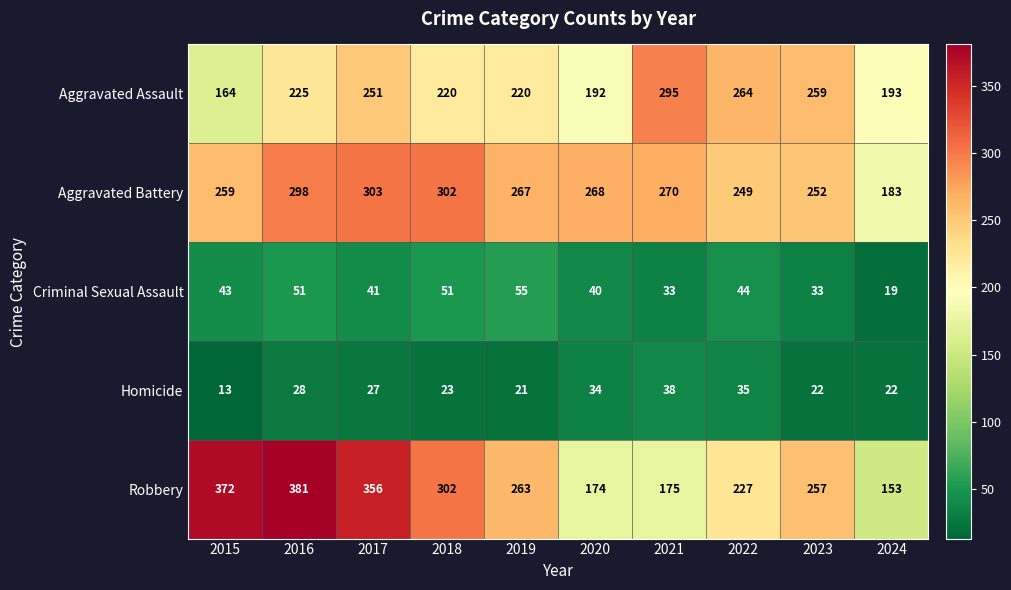

What is the total value across all series at 2018?

898